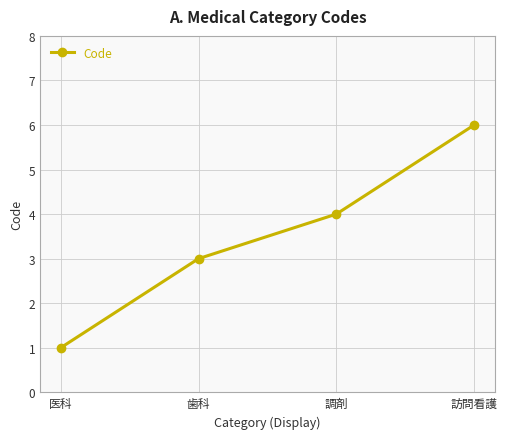

Reading left to right, list all the values displayed in this chart.

1	3	4	6